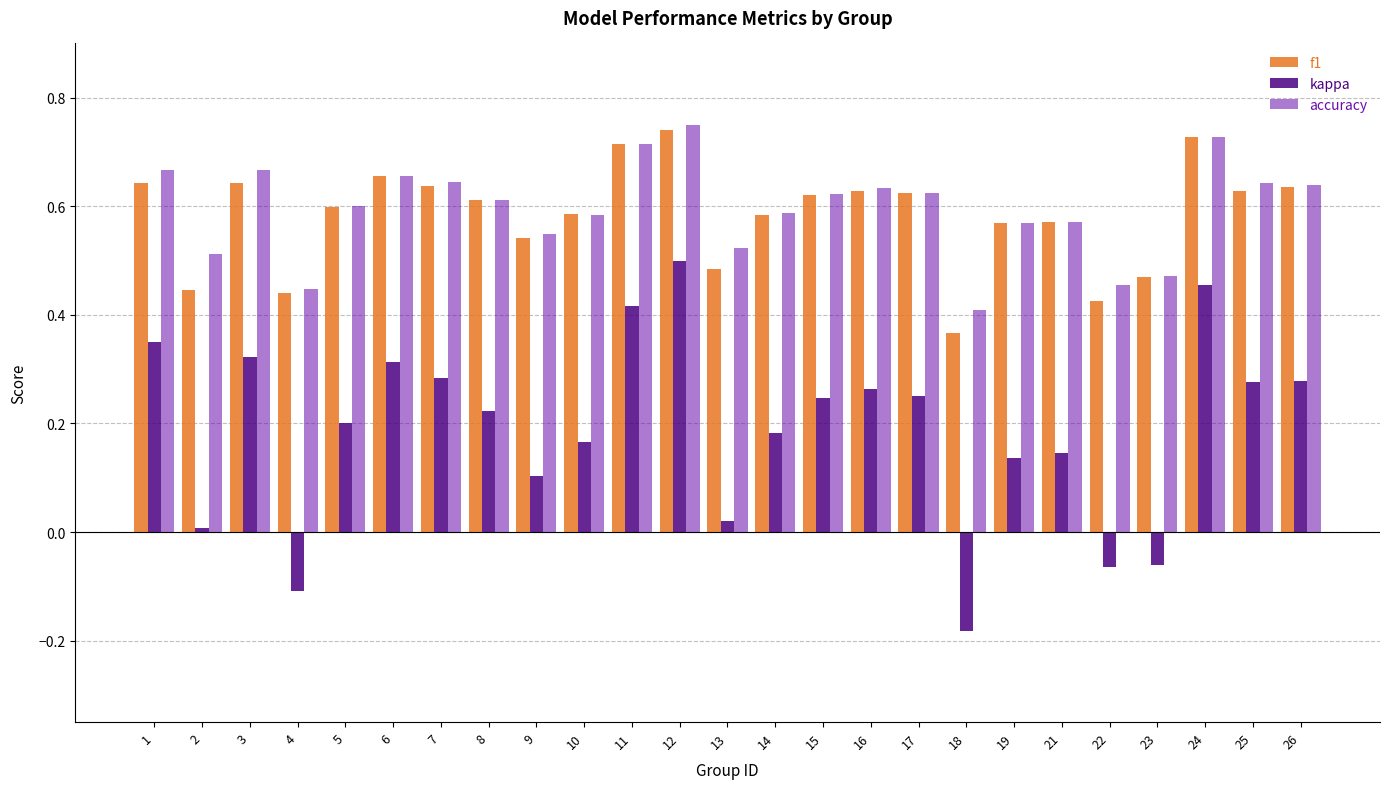

Which series changed the most between 18 and 24?

kappa